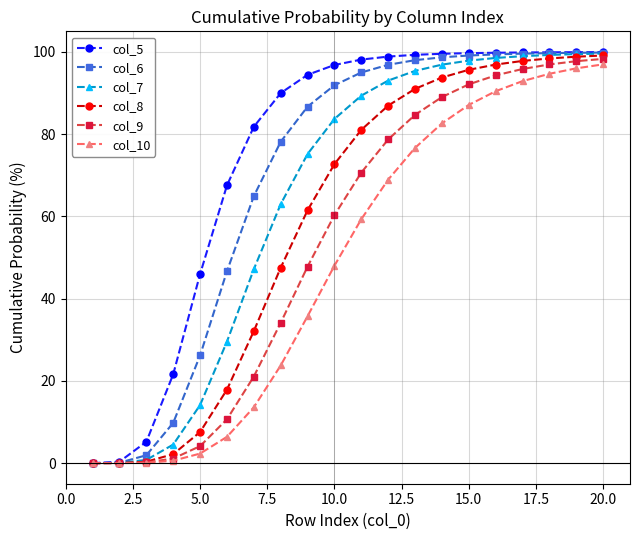

What is the average value of the col_8 series?

59.1